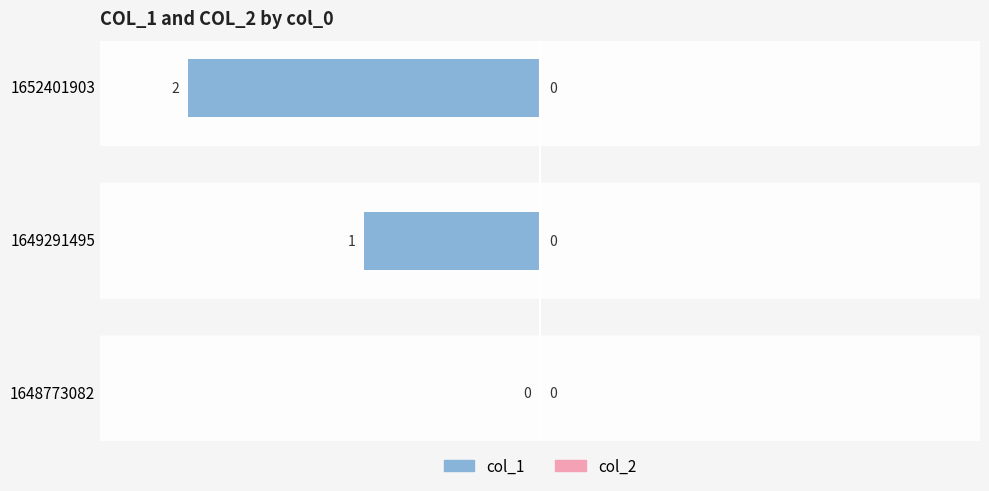

Reading bottom to top, transcribe all the data shown in this chart.

1648773082=0	1649291495=-1	1652401903=-2